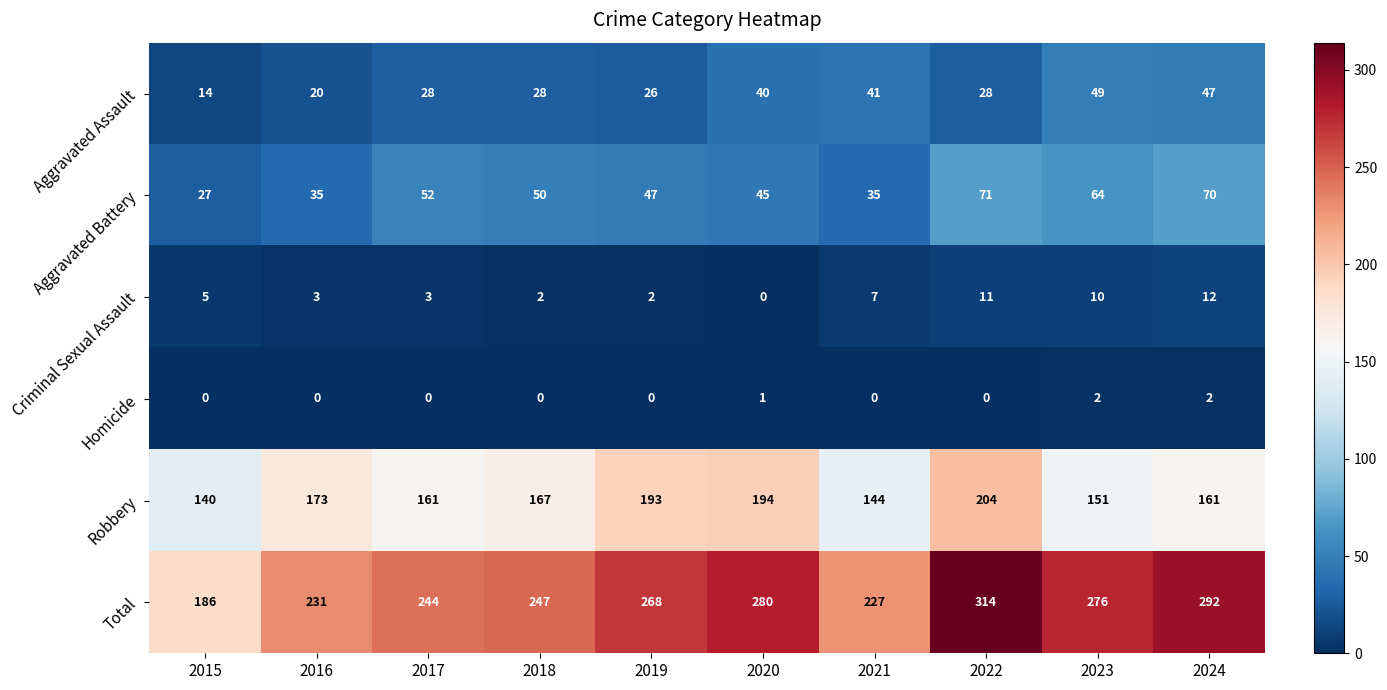

What is the highest value of the Criminal Sexual Assault series?

12